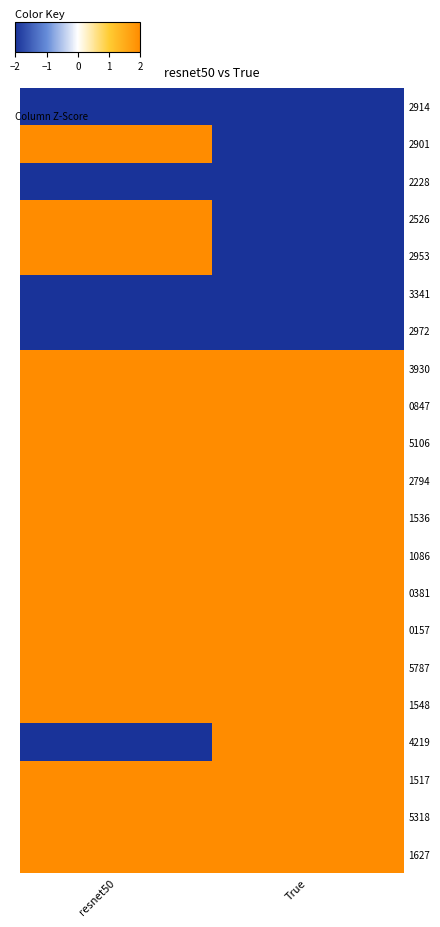

At how many categories does at least one series exceed 0?

2